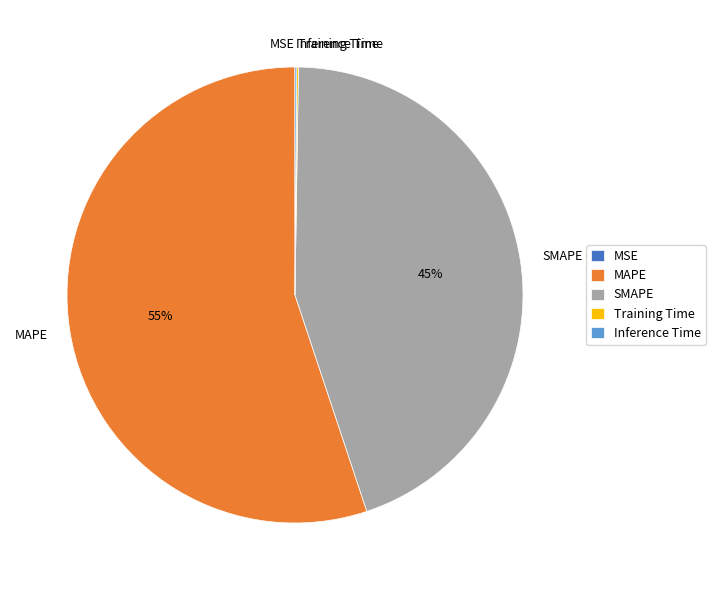

To the nearest percent, what is the difference between the largest and smallest slice percentages?

55%